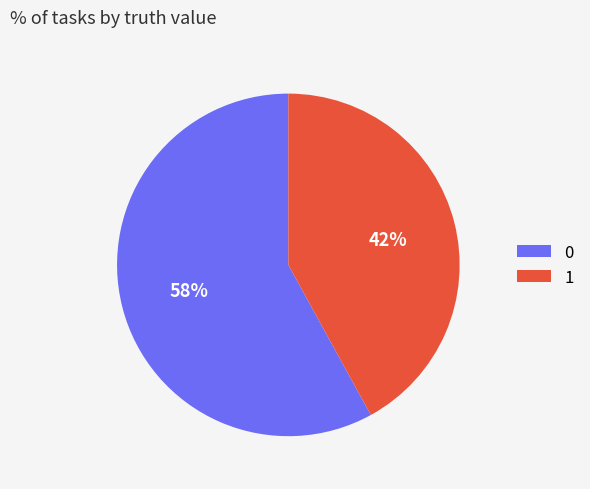

To the nearest percent, what is the combined percentage of 1 and 0?

100%